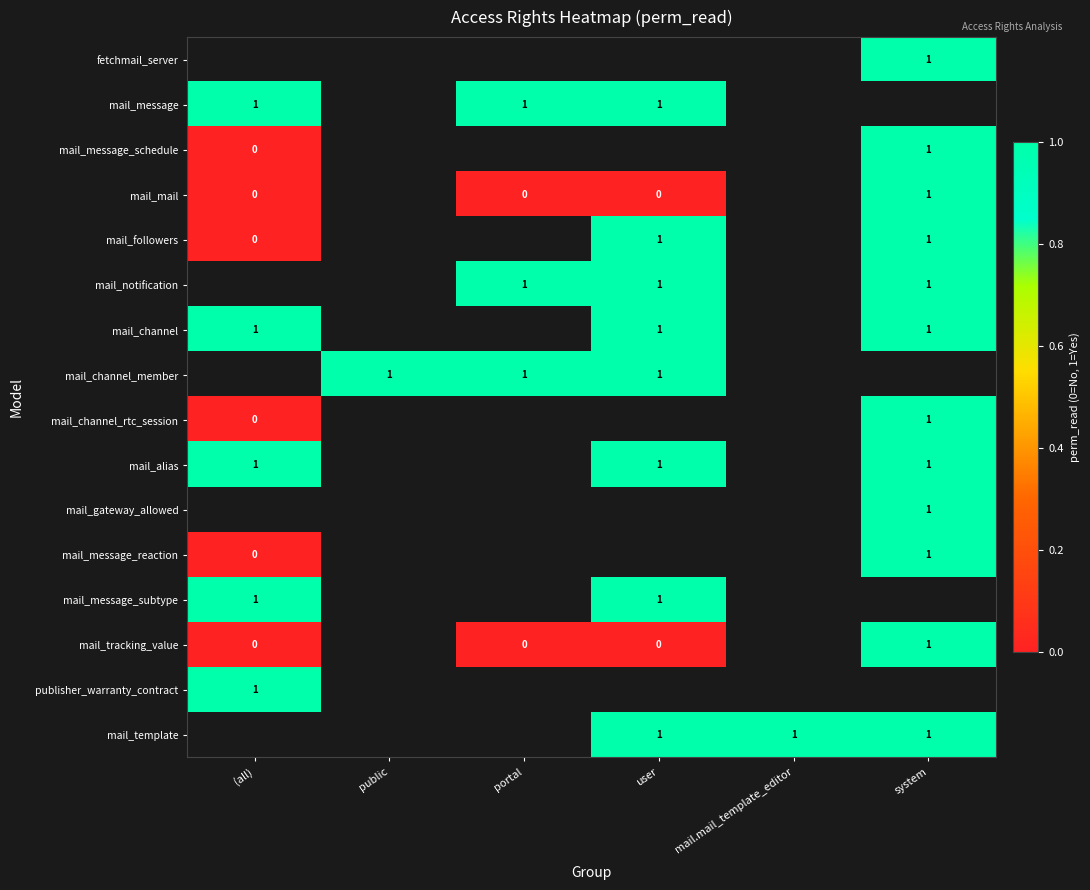

Between public and system, which is larger?

system